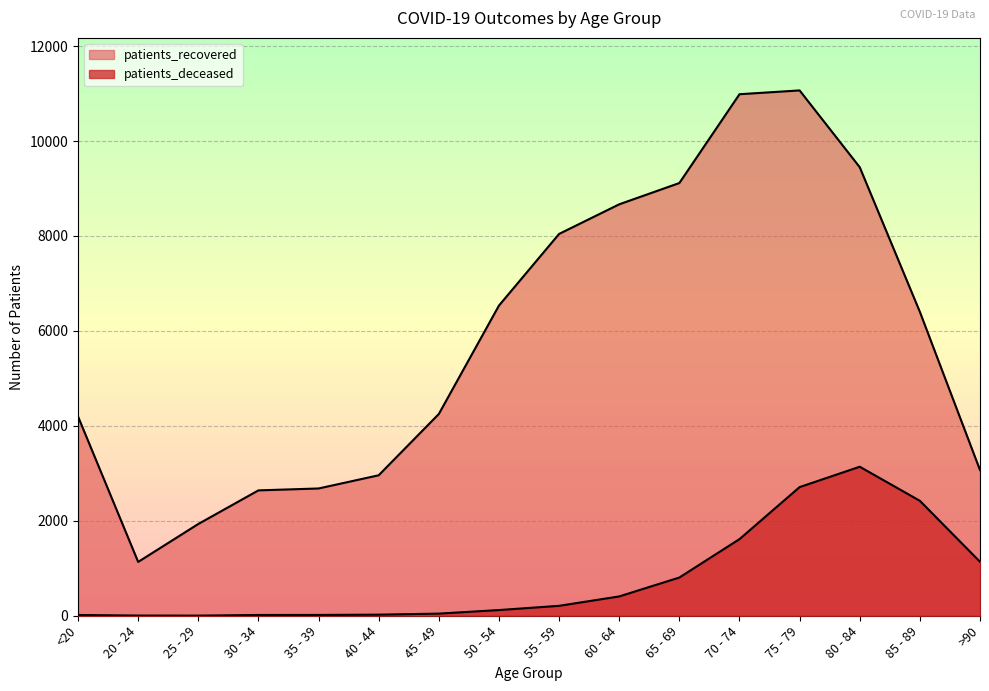

What is the total value across all series at >90?

4206